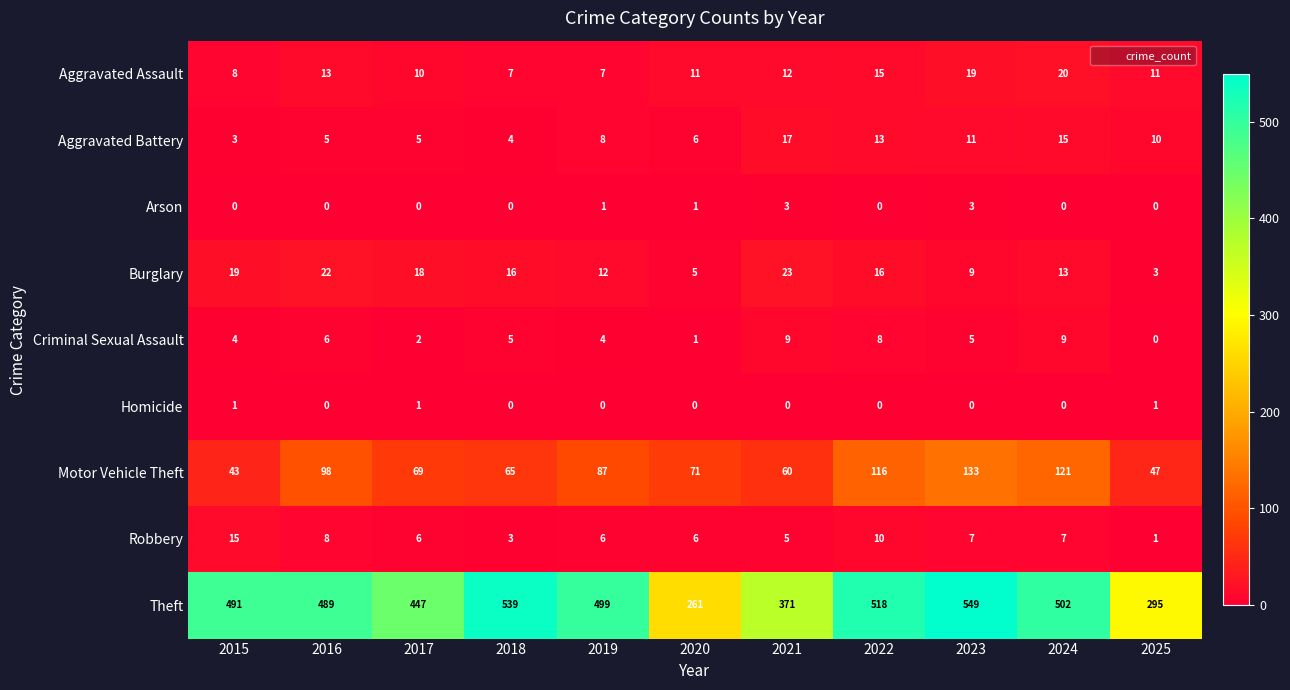

Which label corresponds to the largest value in the chart?

2023